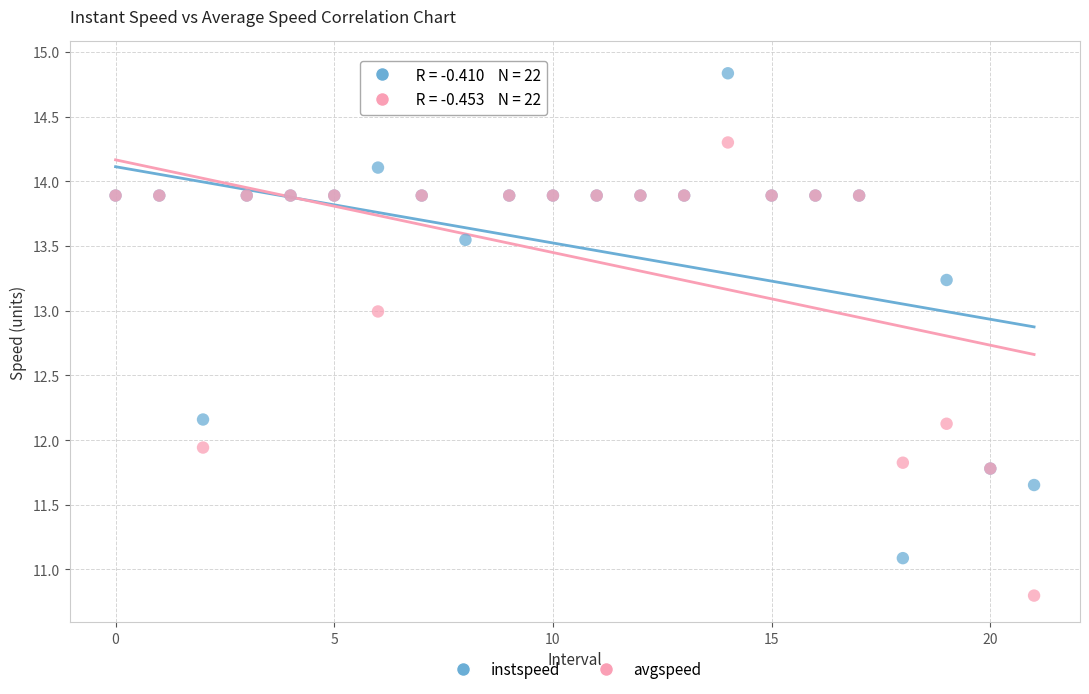

In the instspeed series, what Y value is closest to 12?

12.2